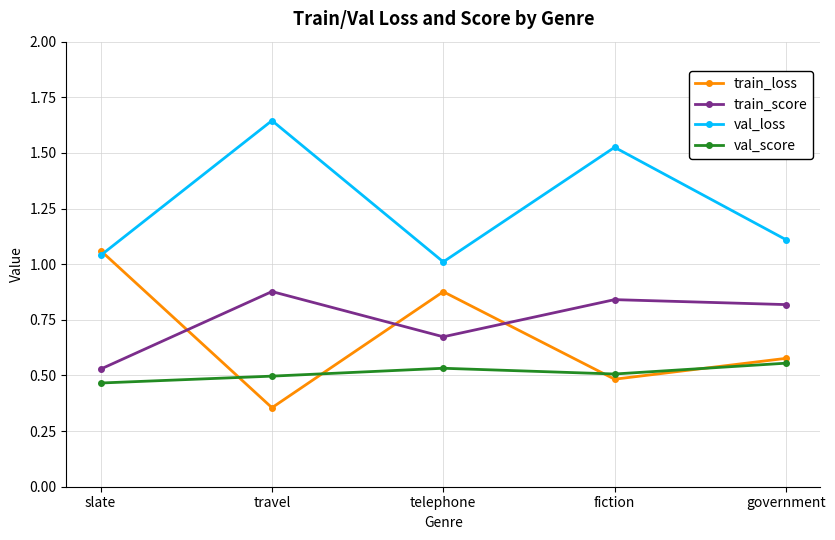

The value of train_score at slate is 0.9. True or false?

False